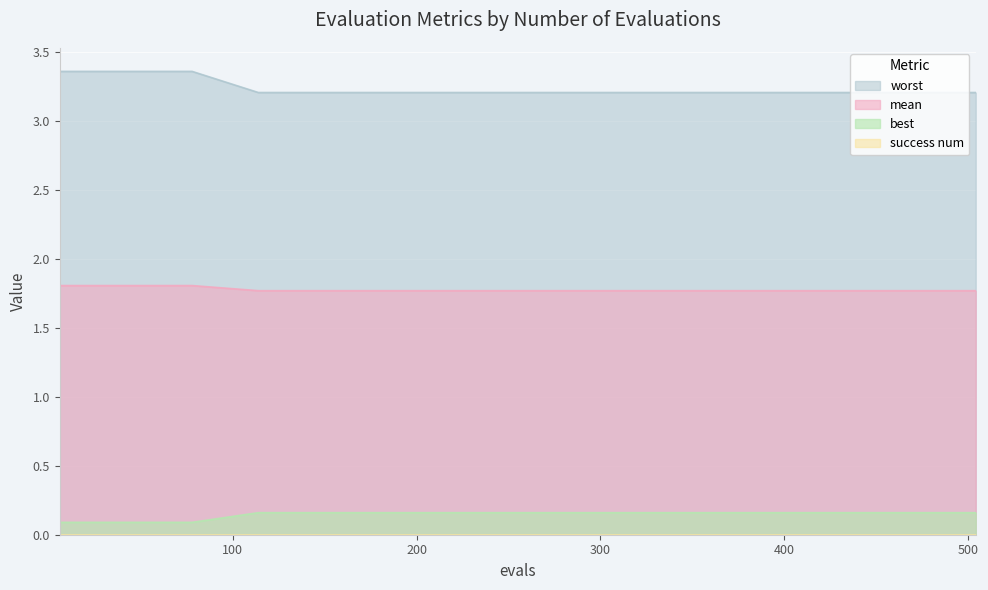

True or false: best and mean cross at least once.

False